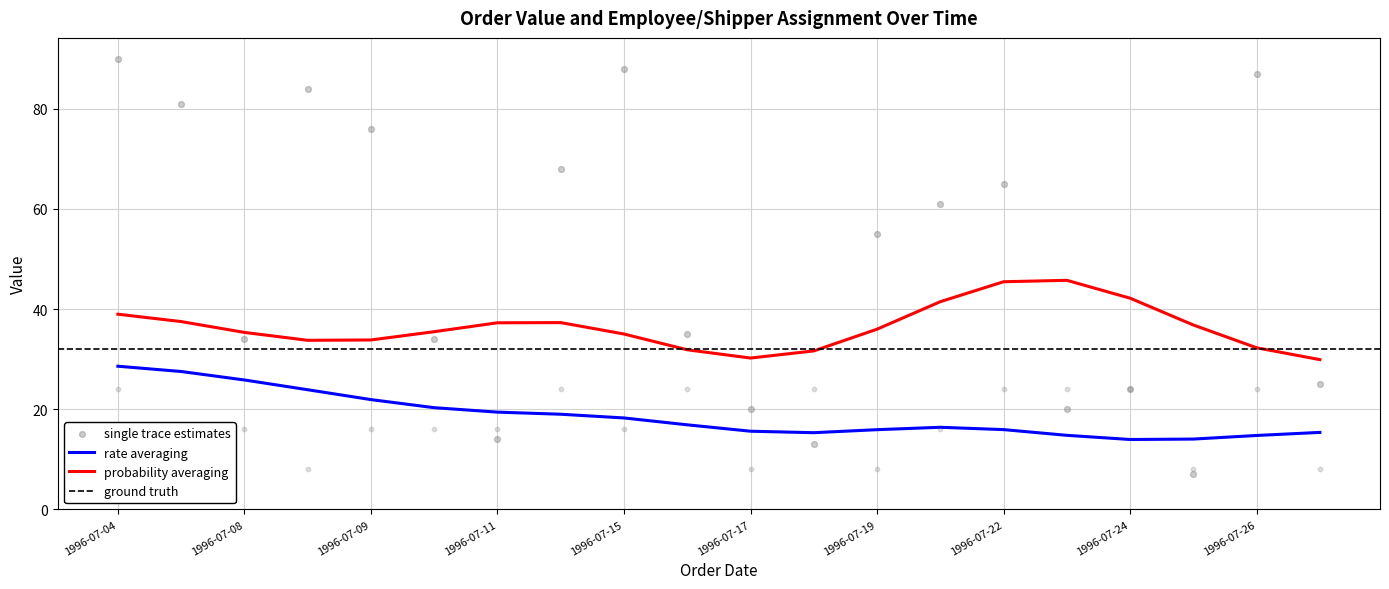

At how many categories does at least one series exceed 83?

4